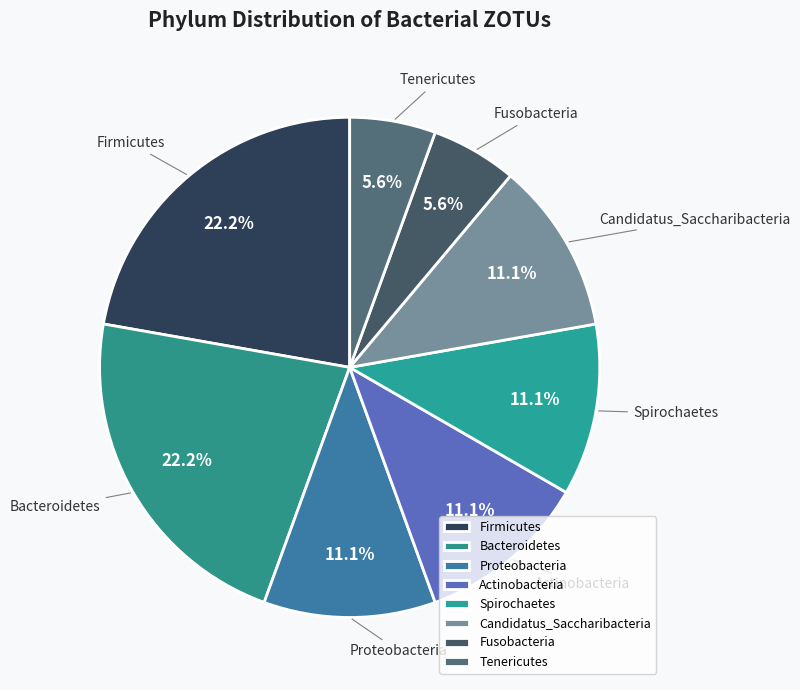

Is the sum of Firmicutes and Fusobacteria greater than half?

No